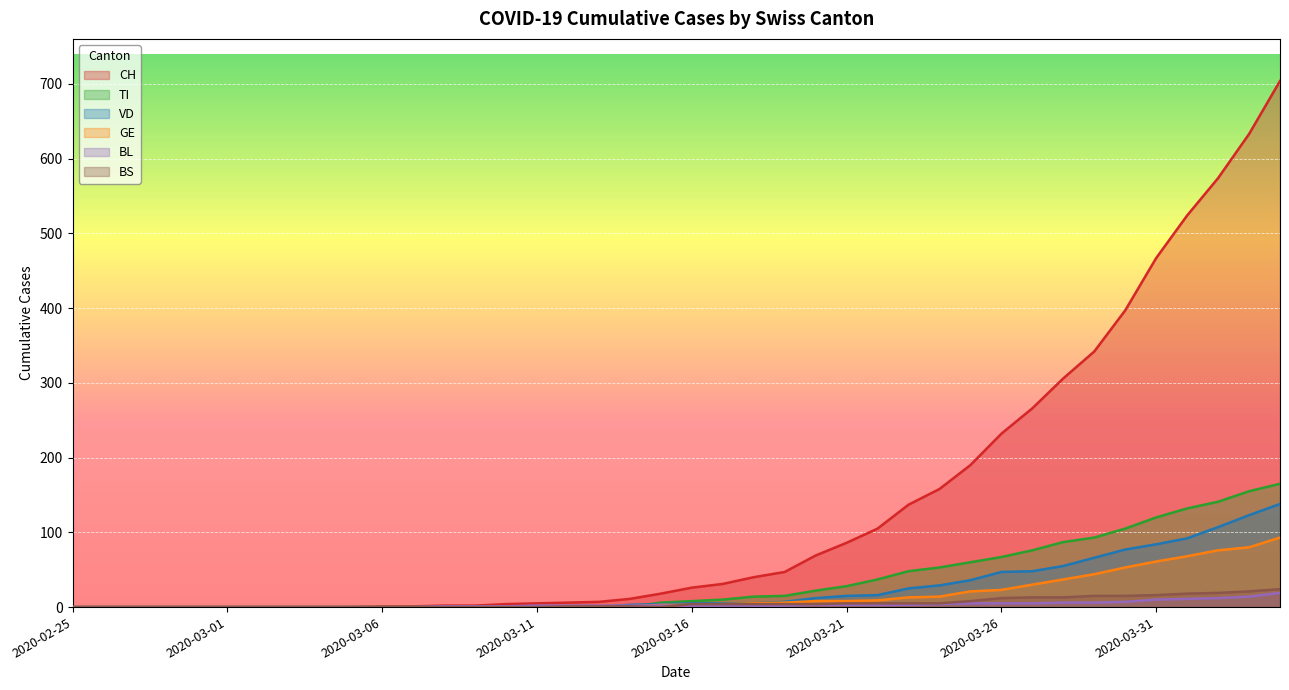

What is the label of the 7th point from the right?

2020-03-29